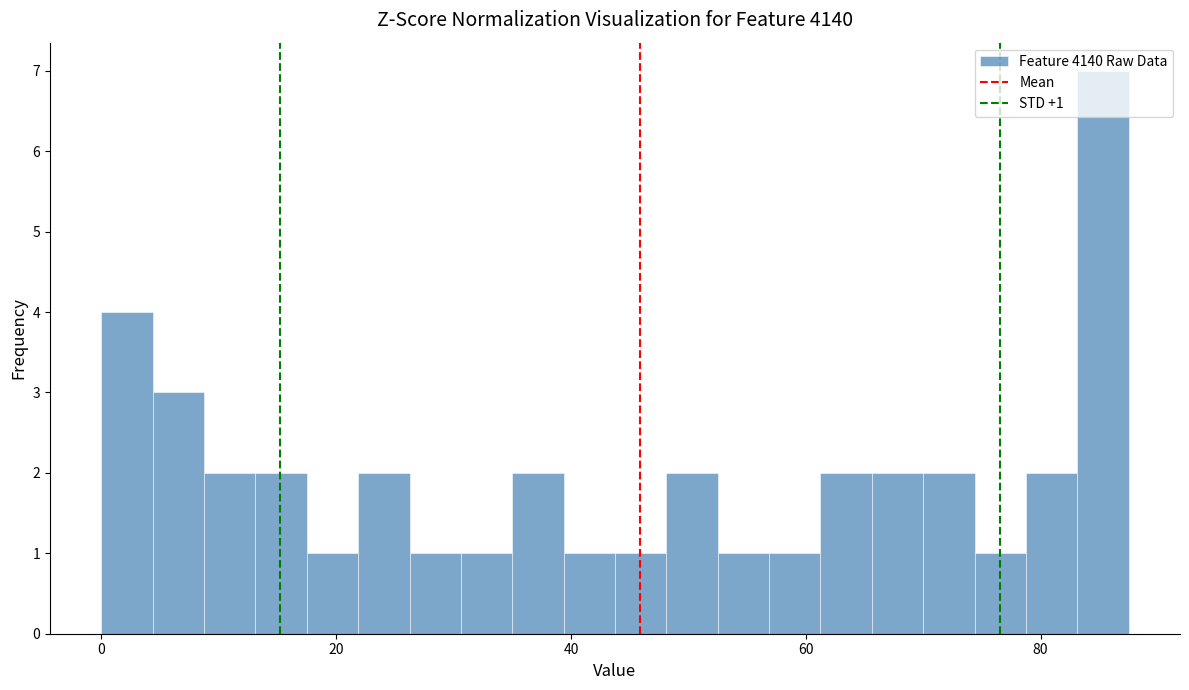

Read against the x-axis, roughly where is the centre of the tallest bar?

86